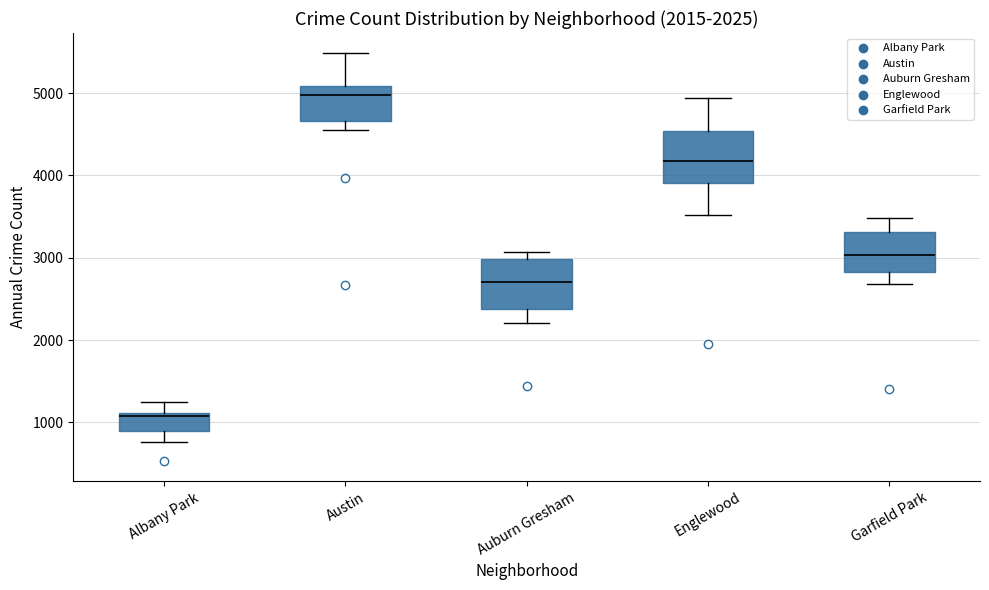

Which box's median line is the lowest?

Albany Park